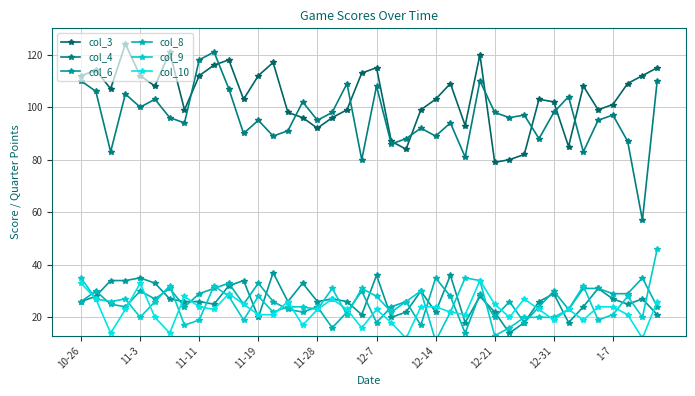

Between 11-28 and 29, which series saw the biggest shift?

col_3